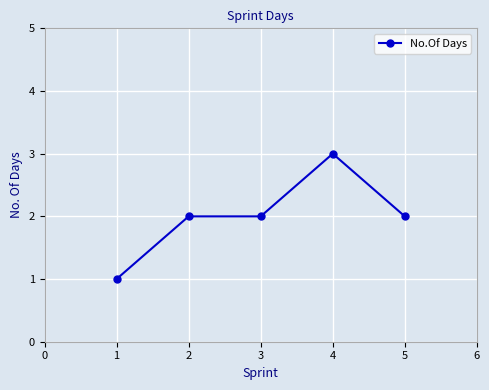

What is the minimum value shown in the chart?

1